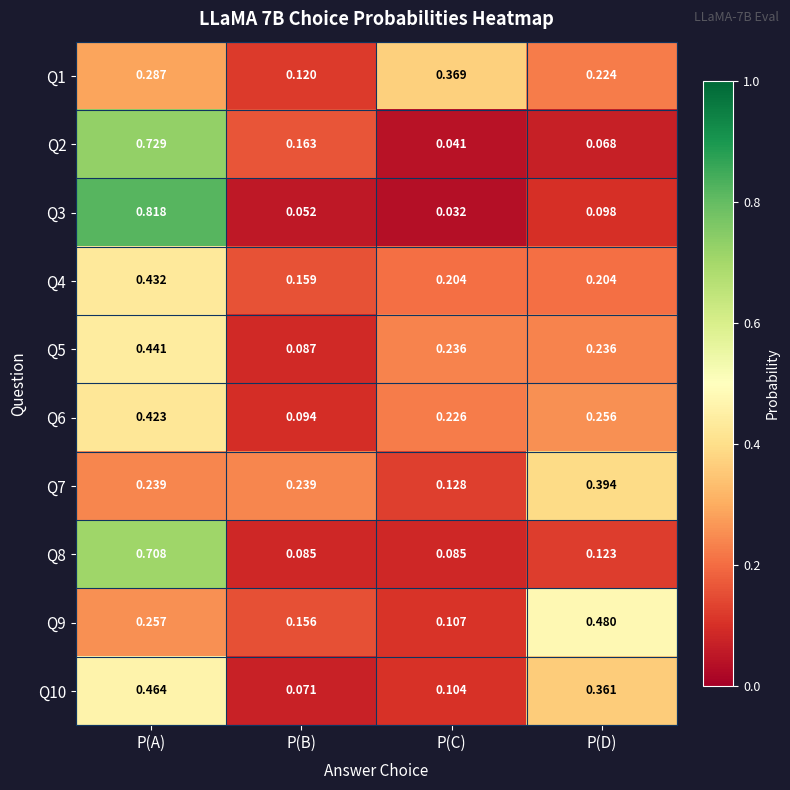

Where is Q1 nearest to the value 0?

P(B)